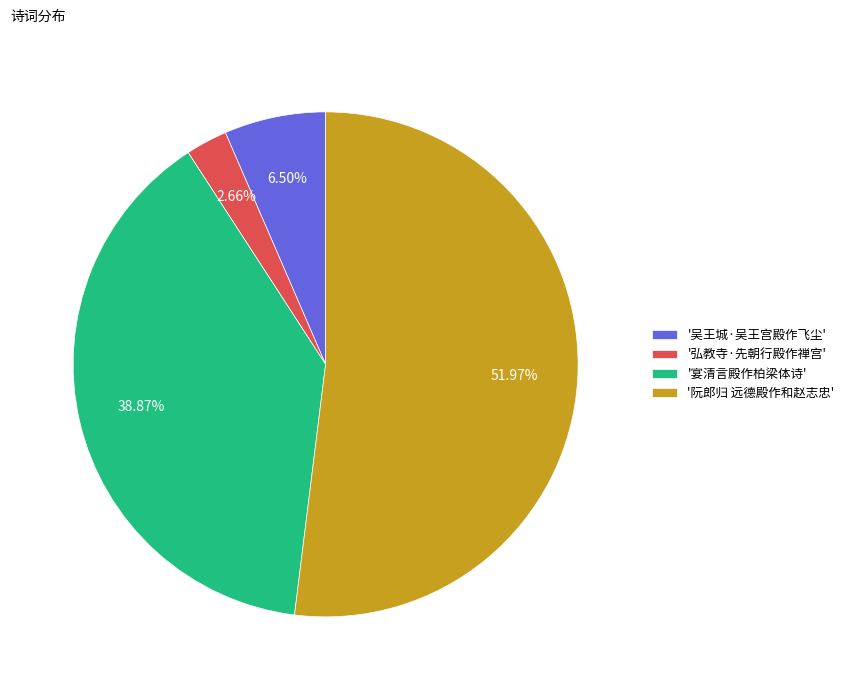

How many segments does this pie chart have?

4